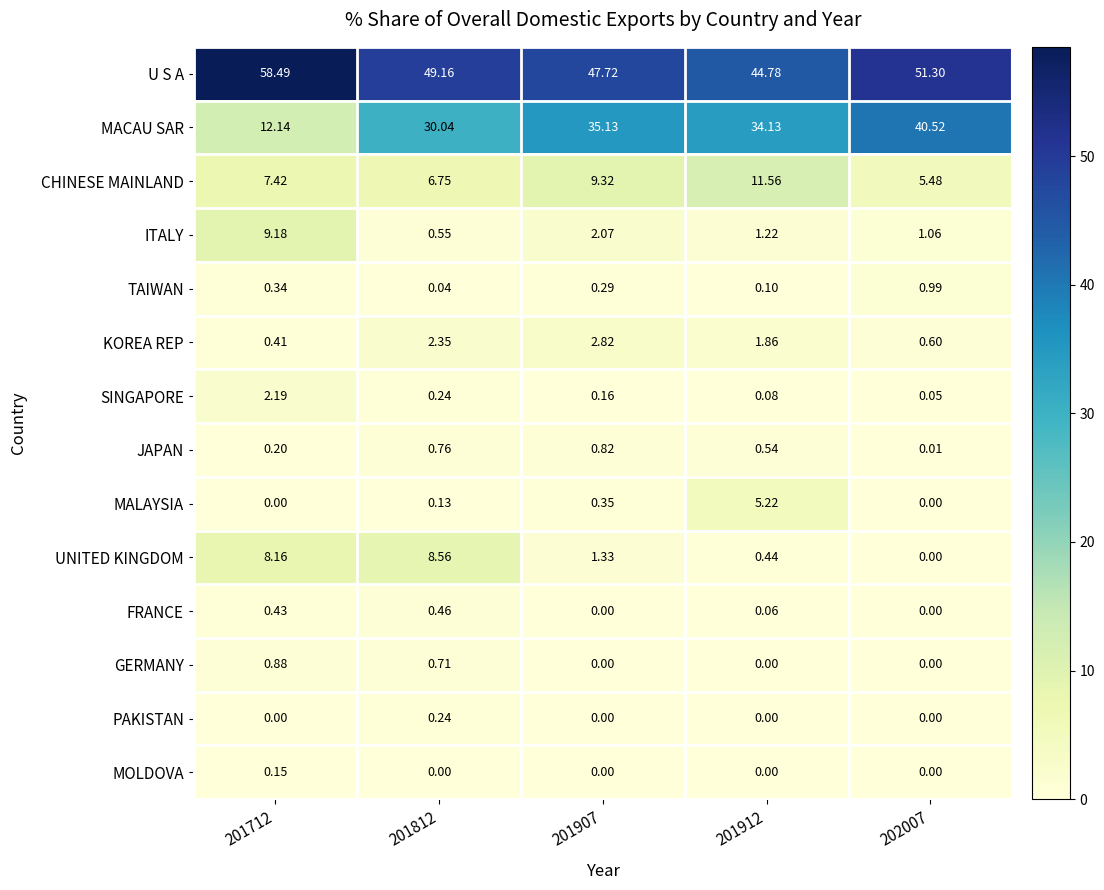

List the series in order of their peak value, lowest first.

MOLDOVA, PAKISTAN, FRANCE, JAPAN, GERMANY, TAIWAN, SINGAPORE, KOREA REP, MALAYSIA, UNITED KINGDOM, ITALY, CHINESE MAINLAND, MACAU SAR, U S A